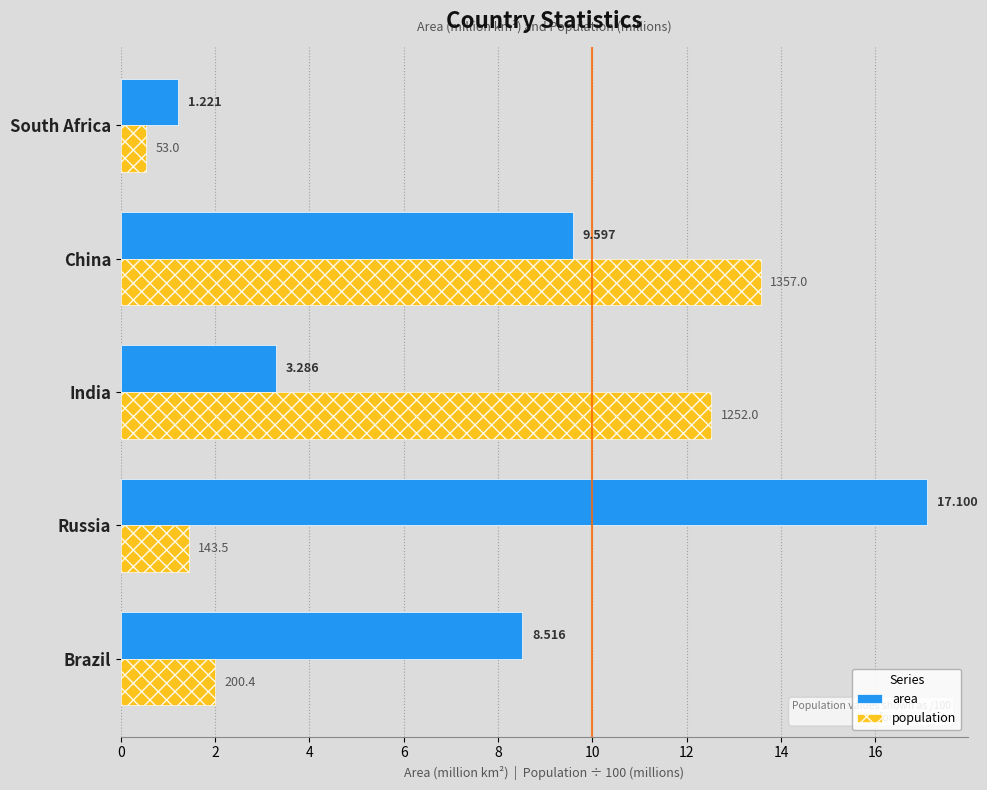

At which category is the sum across all series the highest?

China